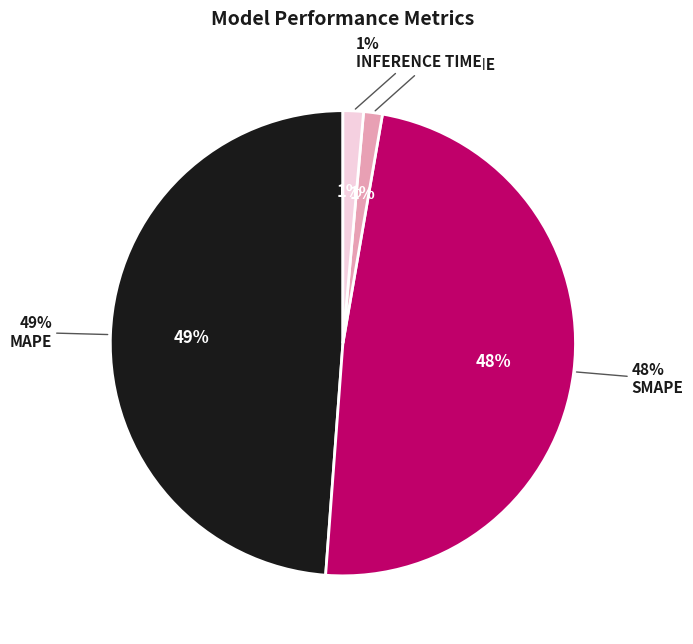

How many segments does this pie chart have?

4